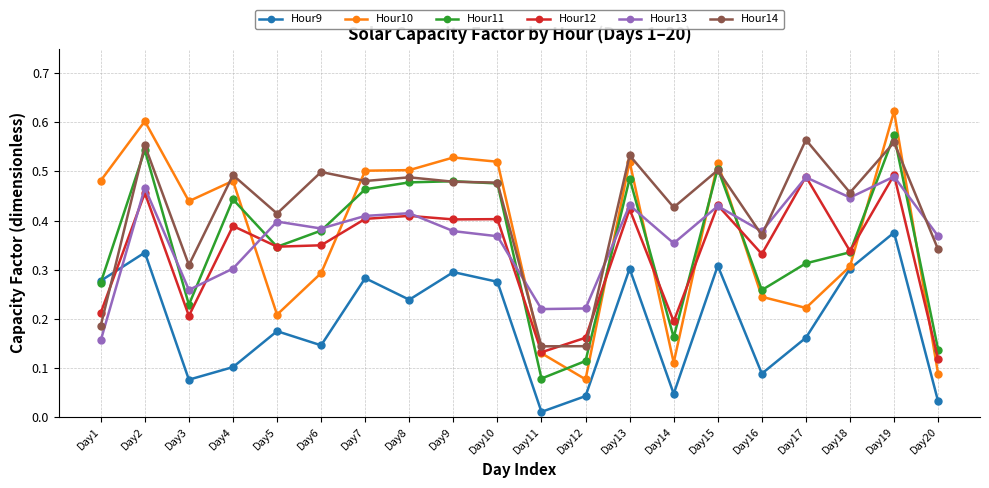

At which label is Hour13 closest to 0?

Day1